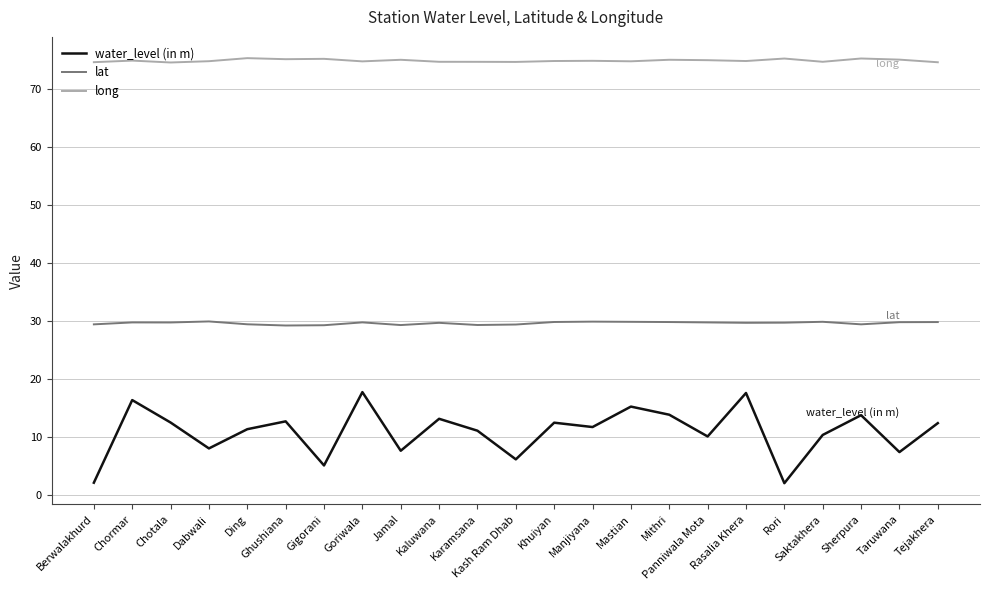

Which series has the largest total across all categories?

long